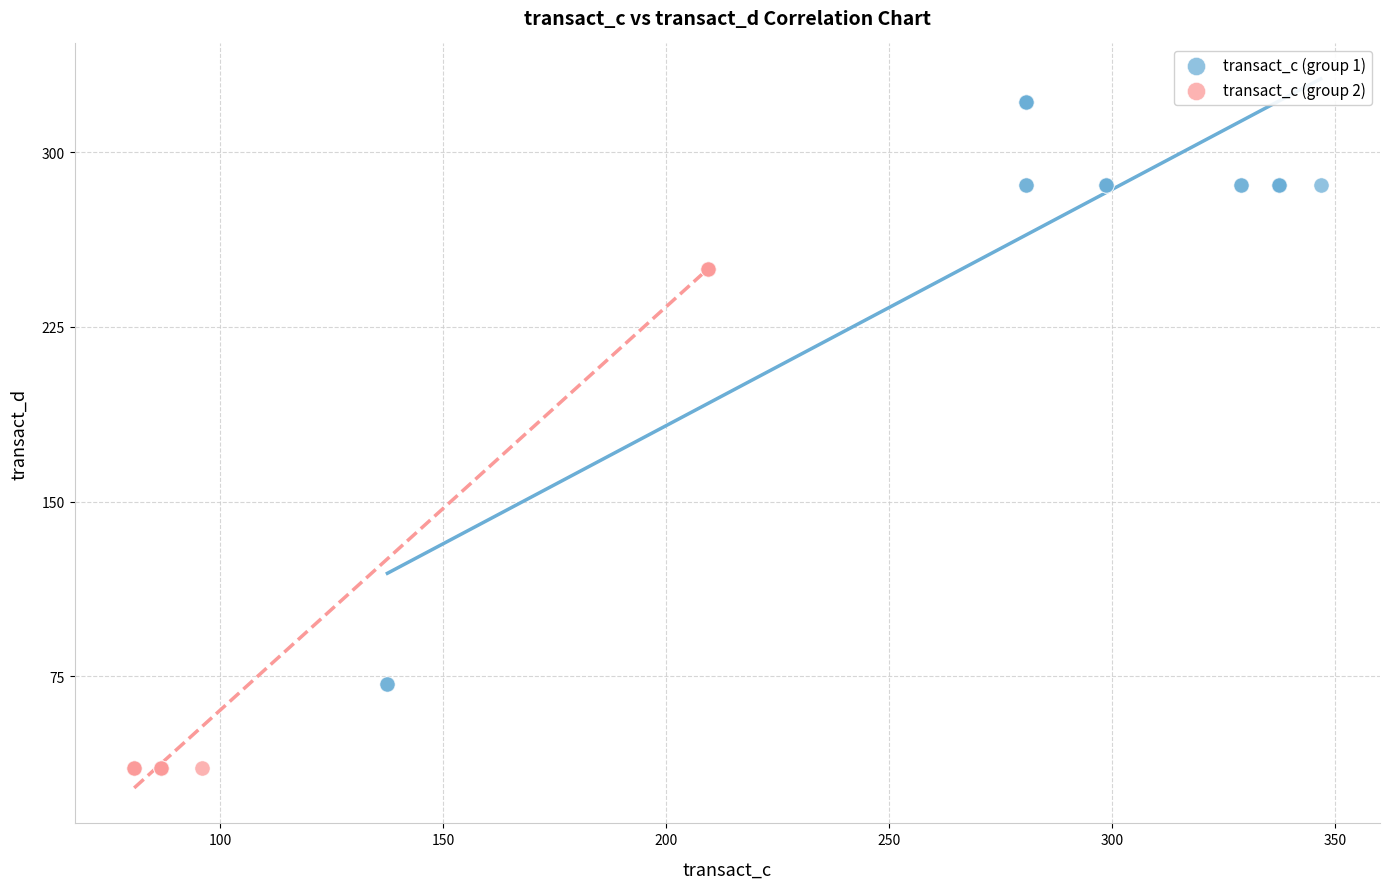

Which series reaches the minimum Y coordinate?

transact_c (group 2)